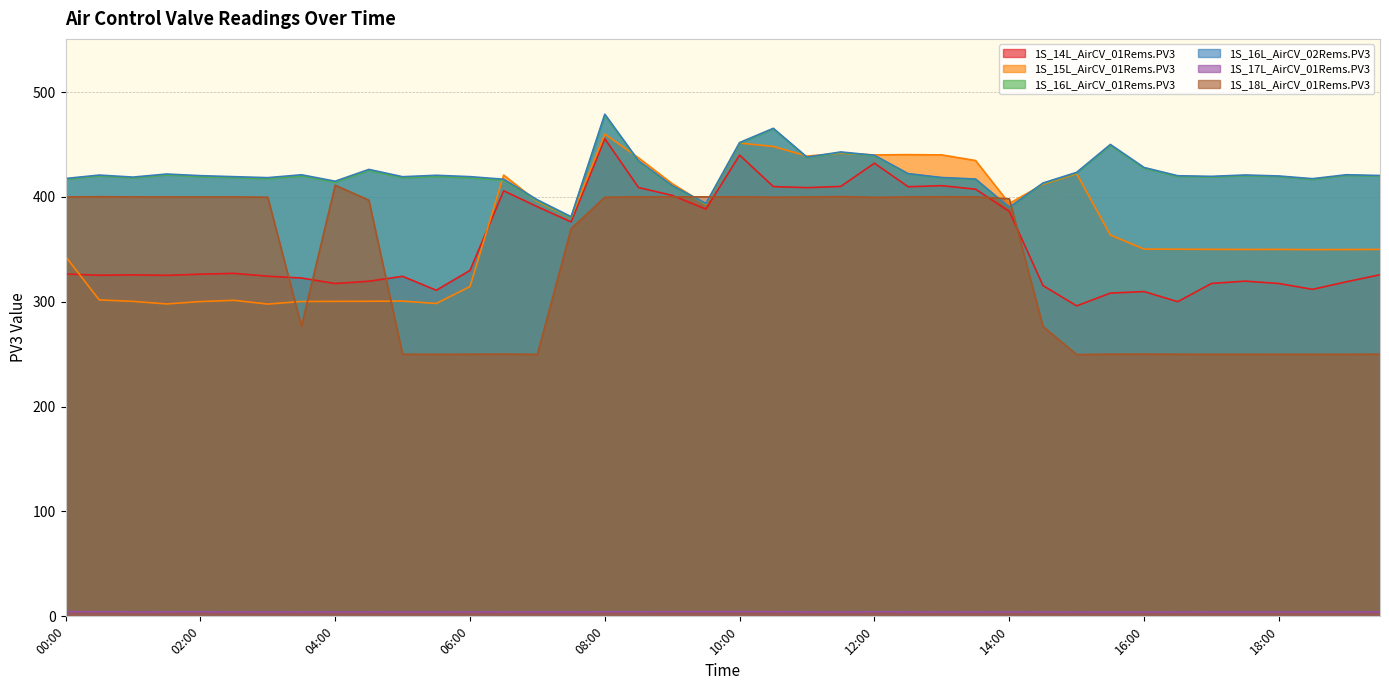

How many lines are shown in the chart?

6